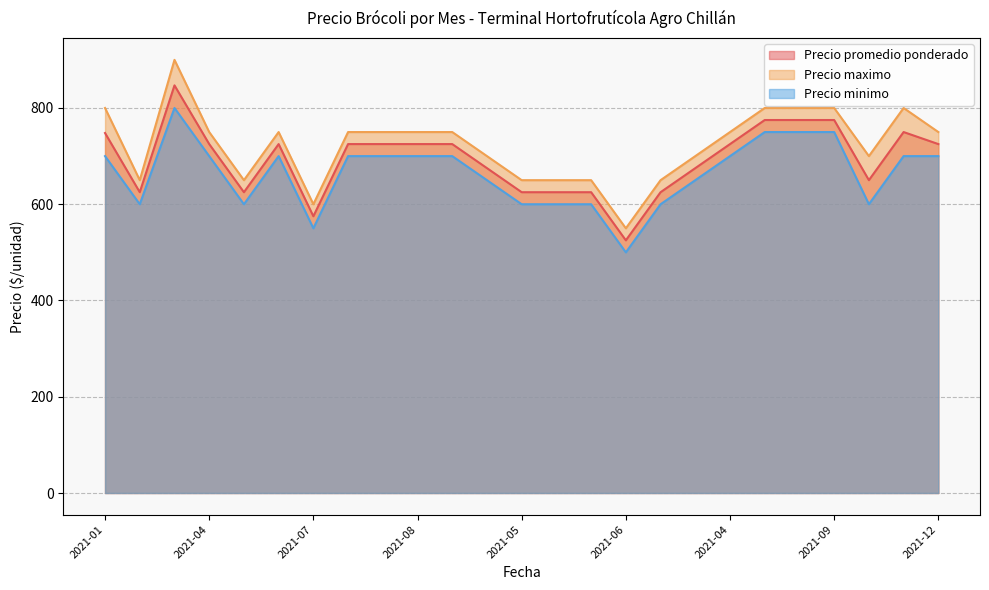

What is the value of the Precio maximo point at the 4th from the left?

750